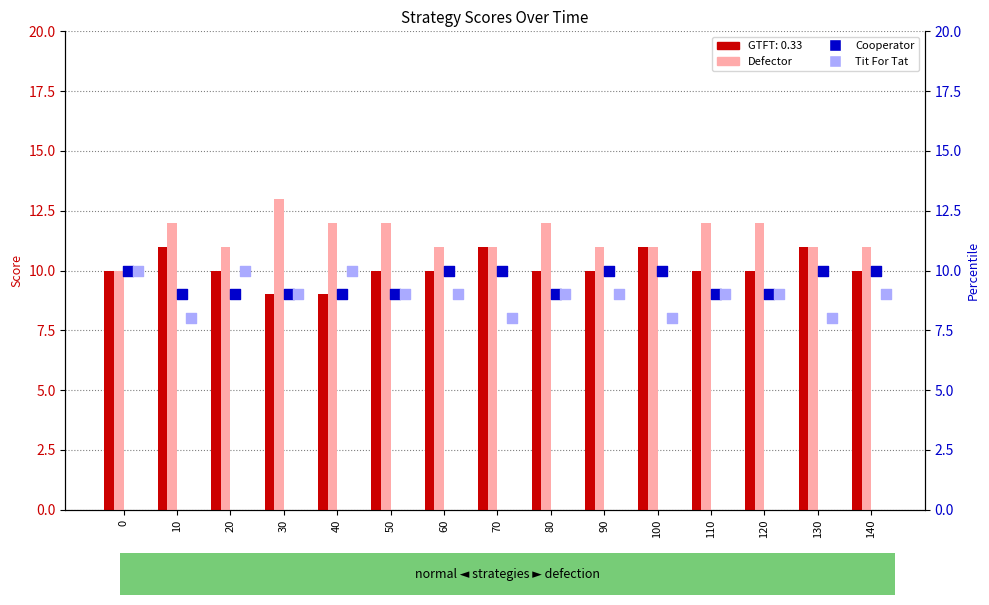

Which series has the largest total across all categories?

Defector